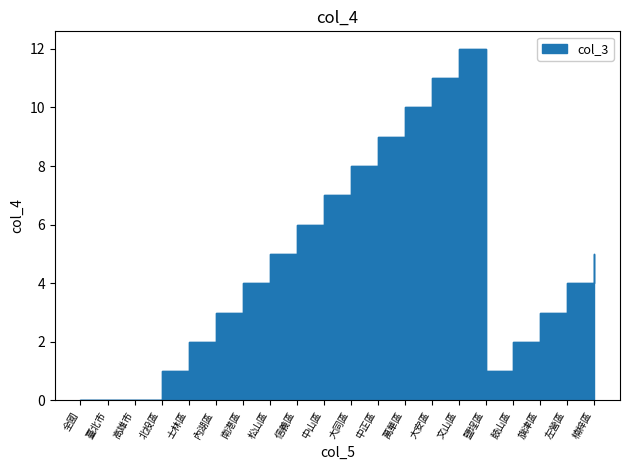

What is the label of the 4th point from the right?

鼓山區